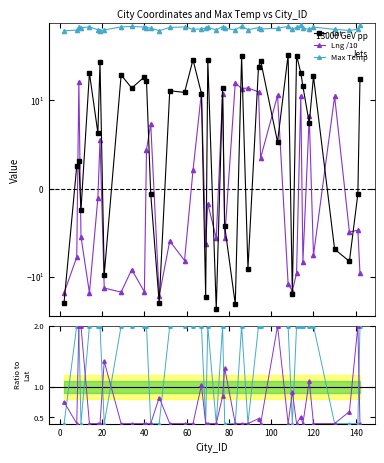

How many data points does each series have?

40